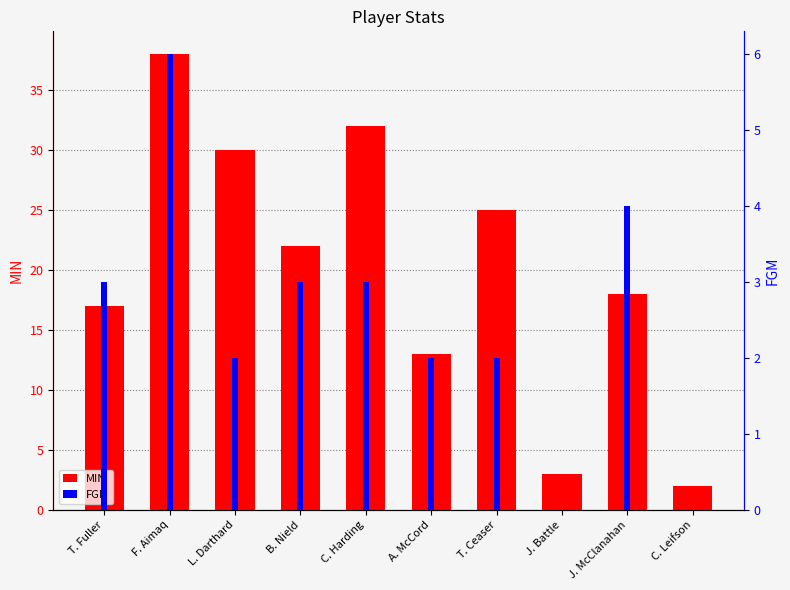

What is the difference between the FGM values at F. Aimaq and C. Harding?

3